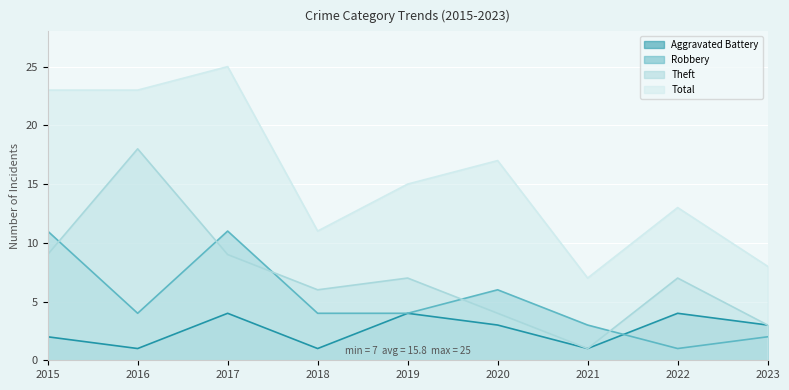

Where does the Theft series first go above 7?

2015